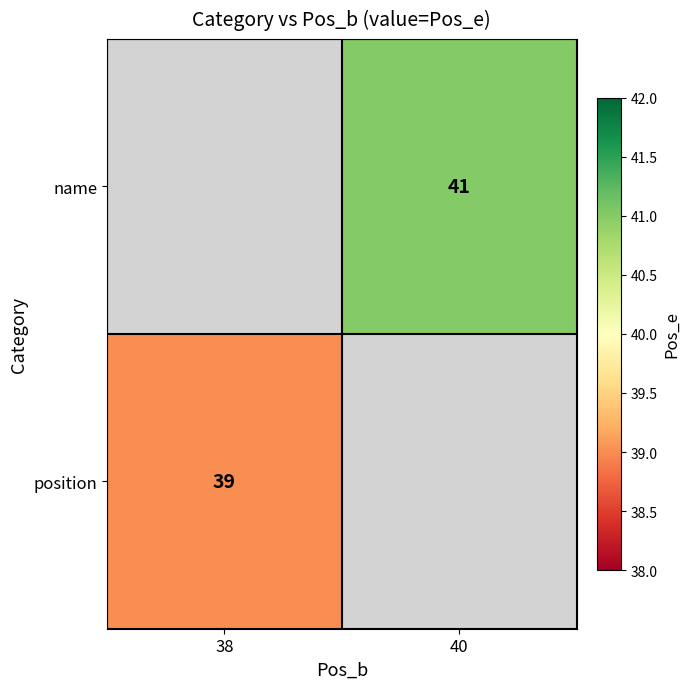

True or false: position has a value of 39 at 38.

True